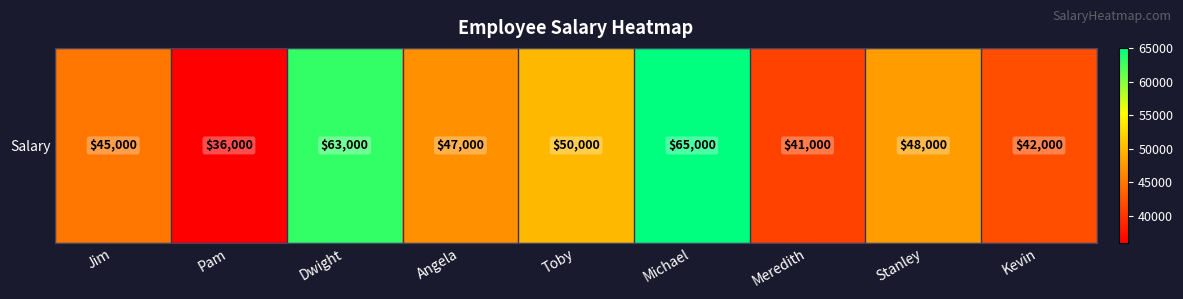

Between Pam and Angela, which is larger?

Angela